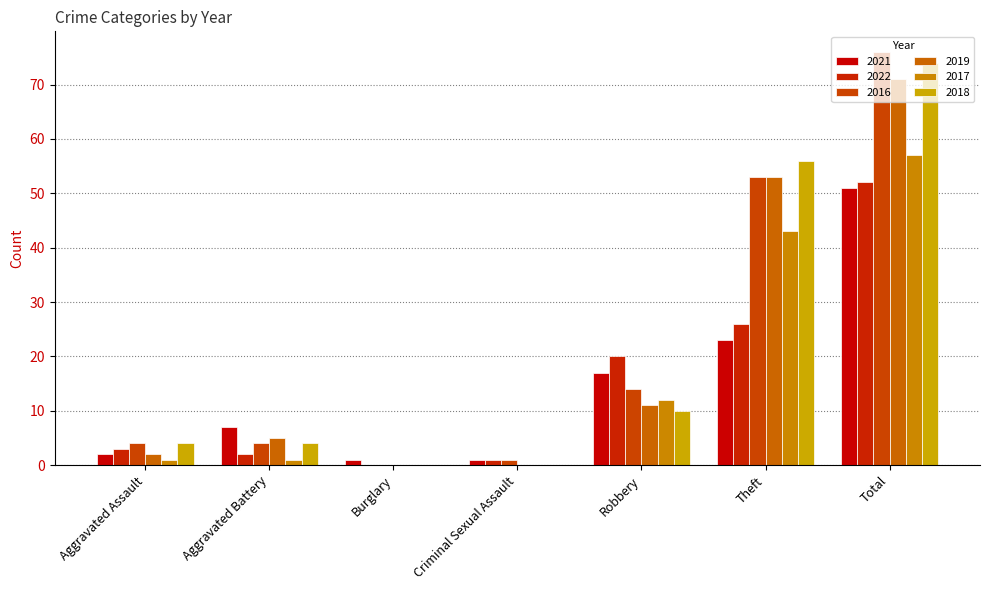

What is the label of the 5th bar from the left?

Robbery